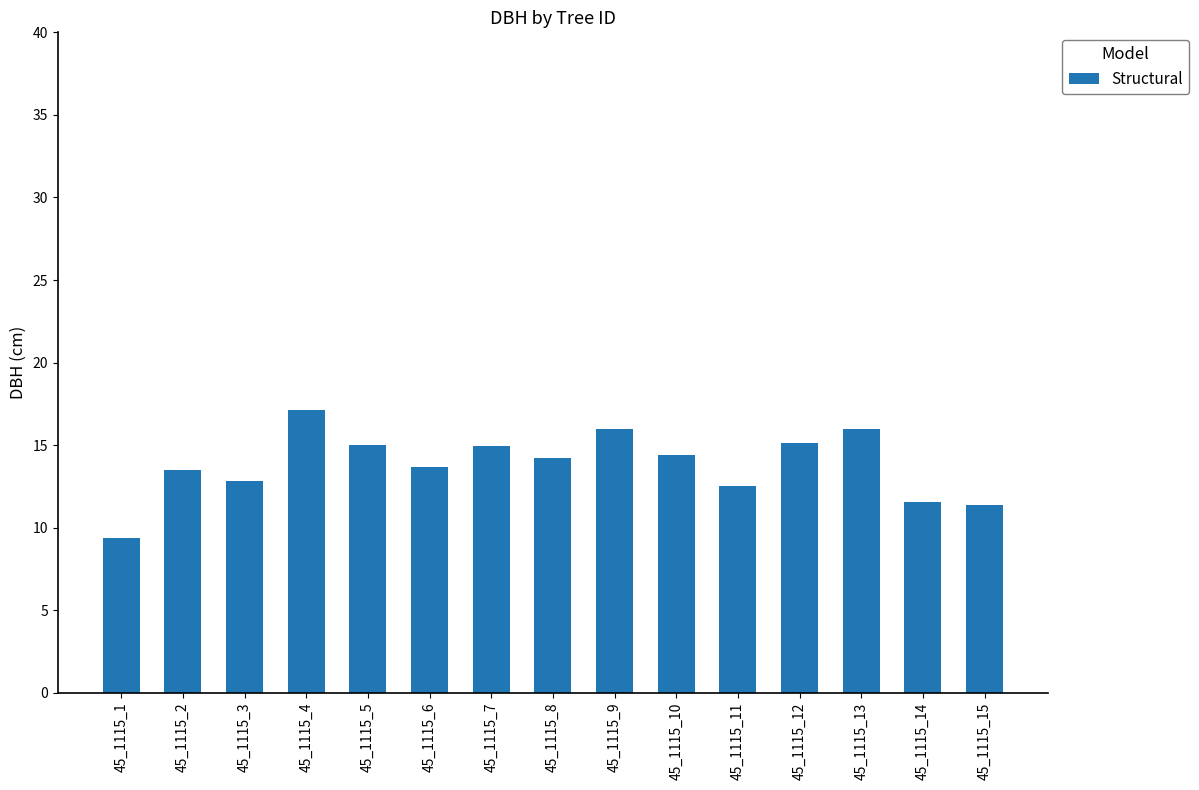

How many data points does each series have?

15